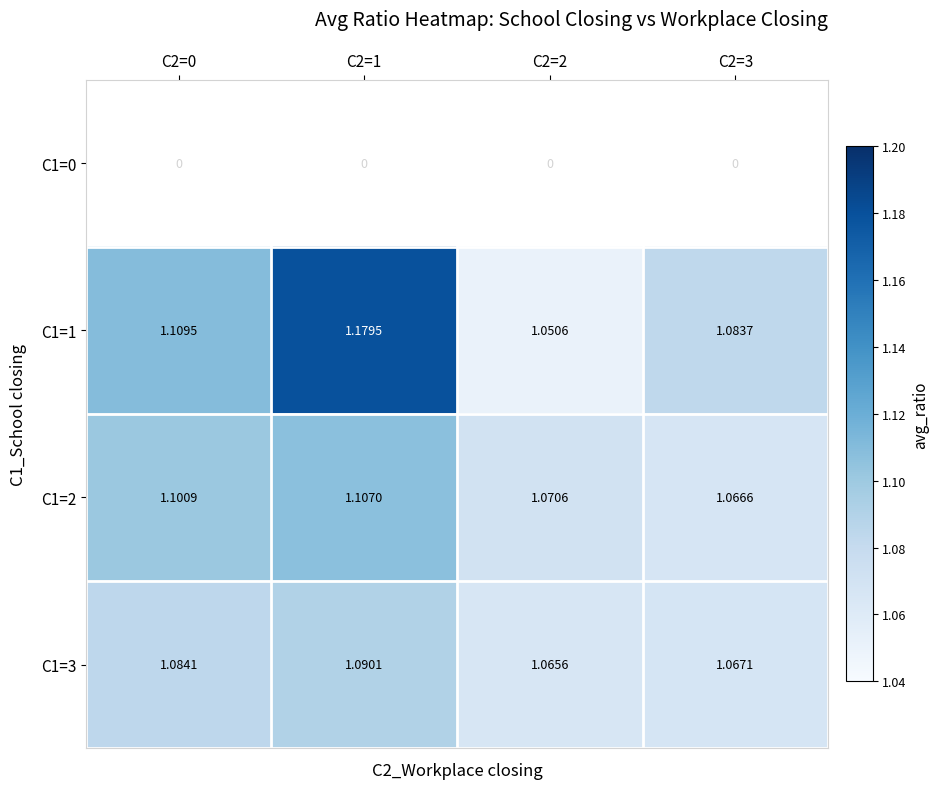

Count the number of categories in the chart.

4